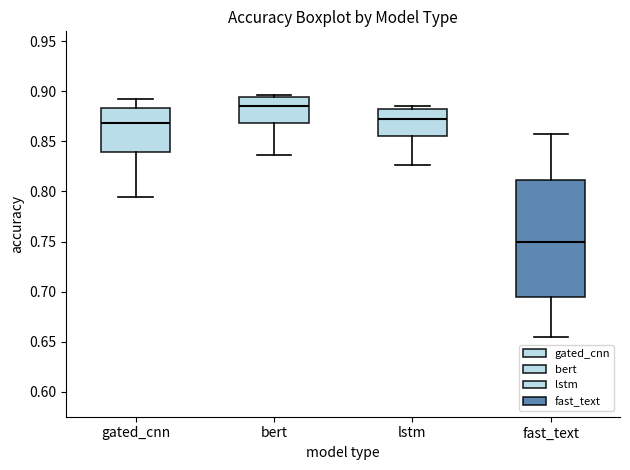

Reading left to right, read every box against the y-axis: the position of its median line, the range the box covers, and the ends of its whiskers. The values are not printed on the chart, so give them approximately, as read against the axis.

gated_cnn: median 0.870, box 0.840 to 0.885, whiskers 0.795 to 0.895
bert: median 0.885, box 0.870 to 0.895, whiskers 0.835 to 0.895 (just above the box's upper edge)
lstm: median 0.875, box 0.855 to 0.885, whiskers 0.825 to 0.885 (just above the box's upper edge)
fast_text: median 0.750, box 0.695 to 0.810, whiskers 0.655 to 0.855